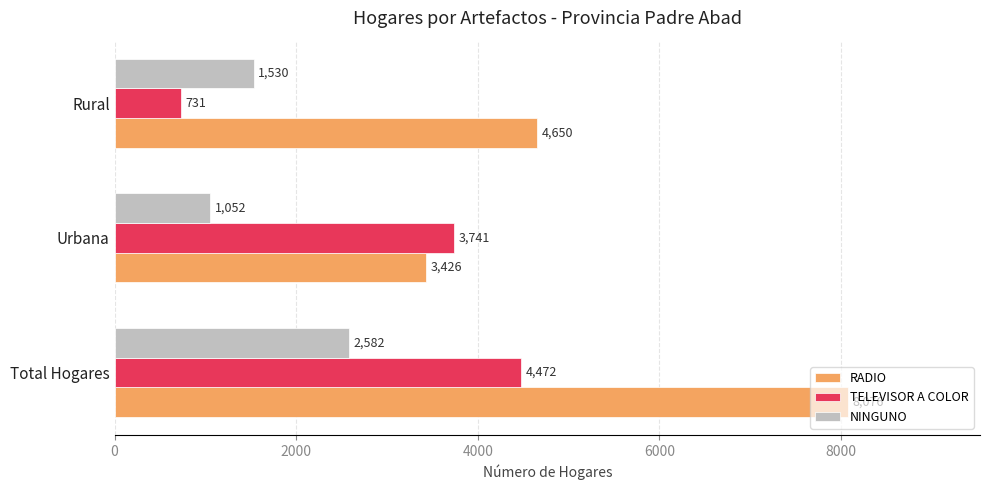

The NINGUNO series shows 333 at Urbana. True or false?

False